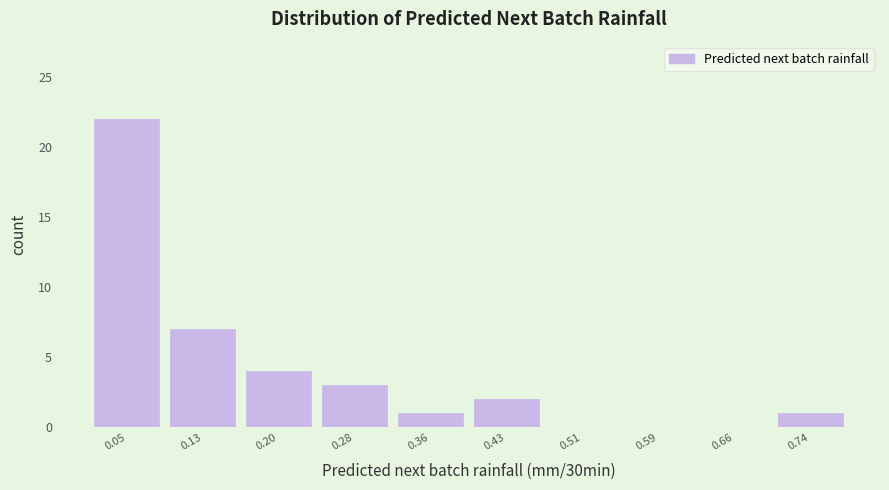

Which range on the x-axis has the tallest bar?

0.01 to 0.09